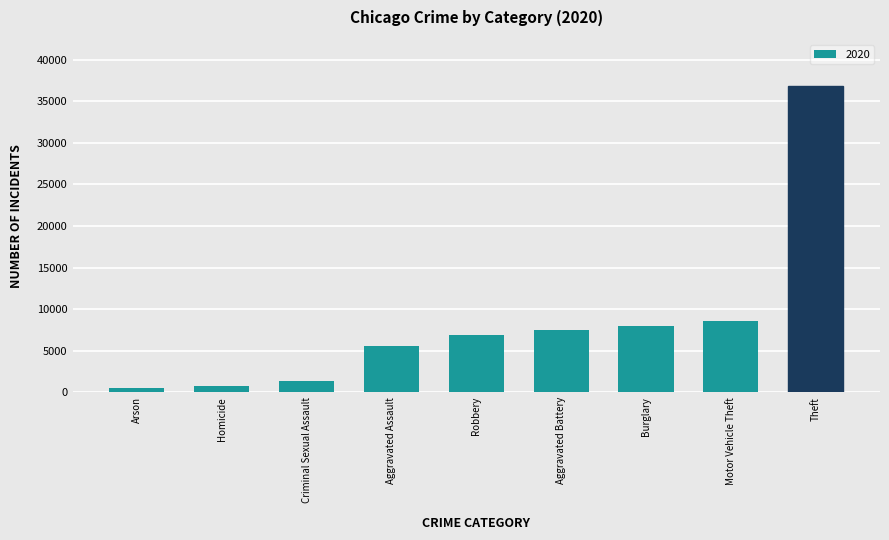

Reading left to right, transcribe all the data shown in this chart.

520	705	1302	5561	6880	7497	7917	8541	36867